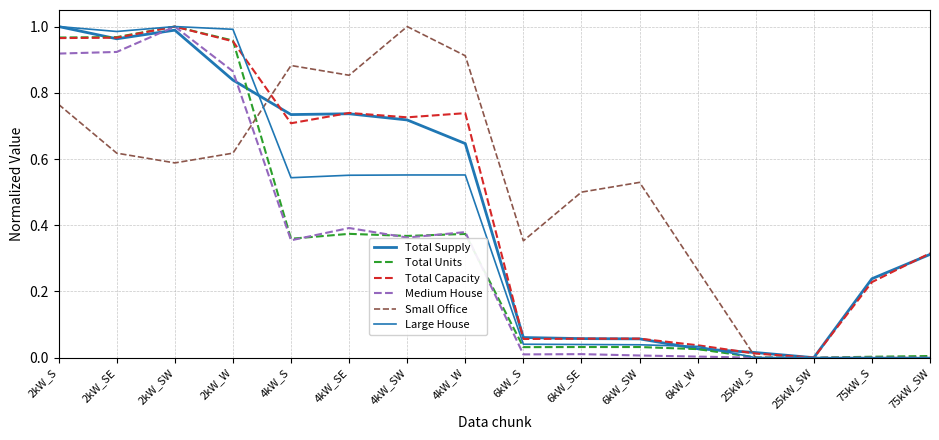

Is the value of Total Units at 2kW_SW greater than the value of Large House at 75kW_S?

Yes